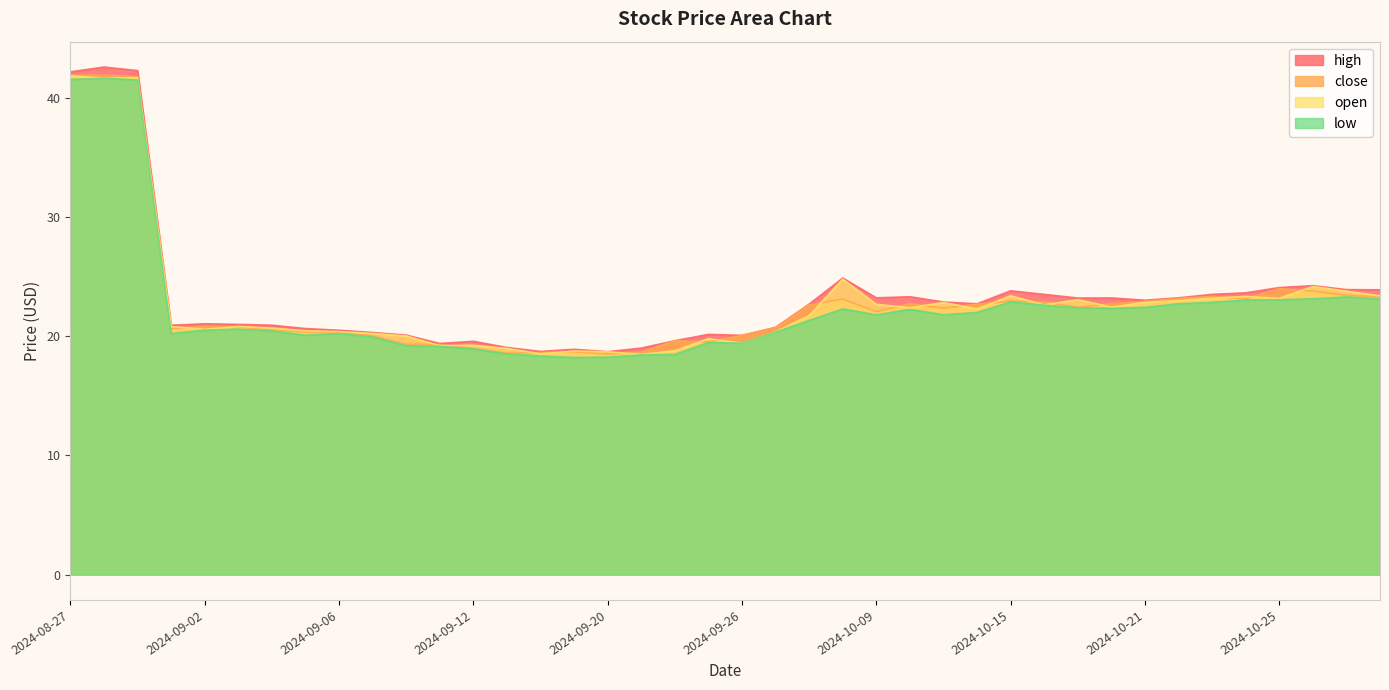

What is the maximum value shown in the chart?

42.6